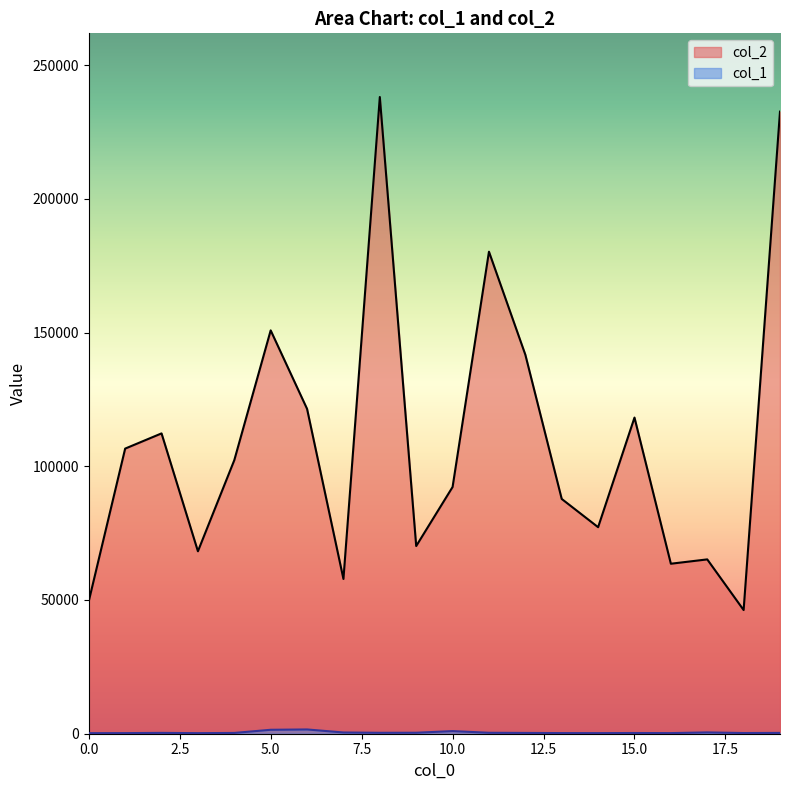

At how many categories does at least one series exceed 117184?

7